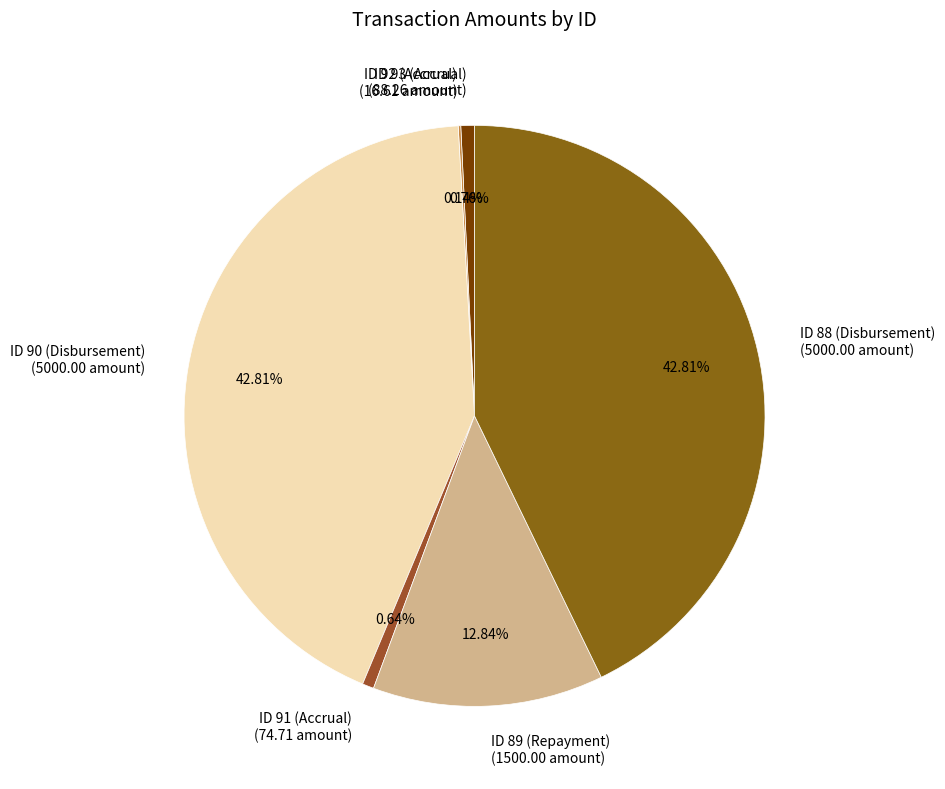

How much of the chart is everything except ID 93 (Accrual)?

99.2%